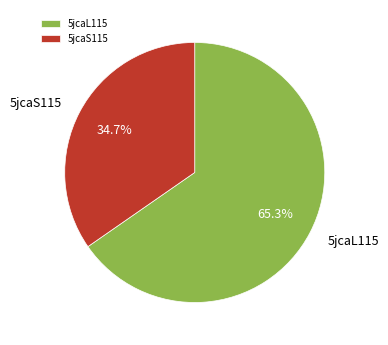

How many segments does this pie chart have?

2